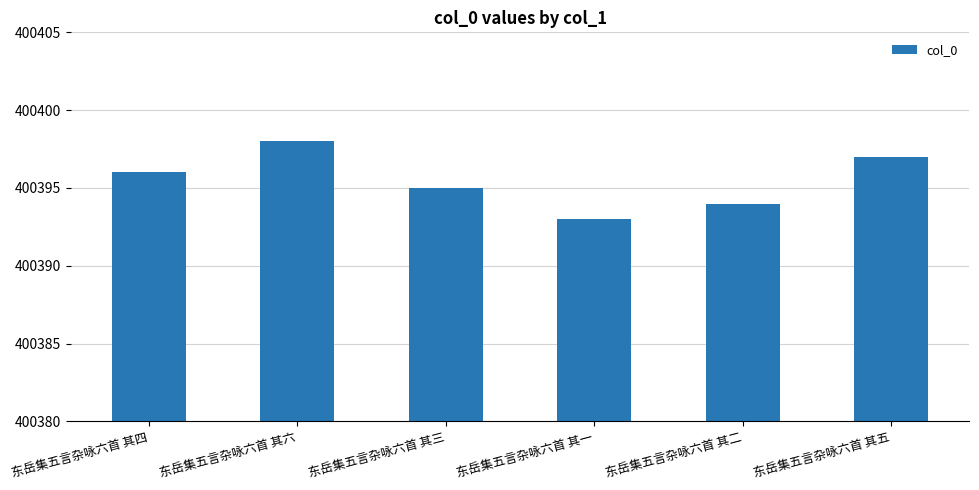

True or false: the data shows 400394 at 东岳集五言杂咏六首 其二.

True